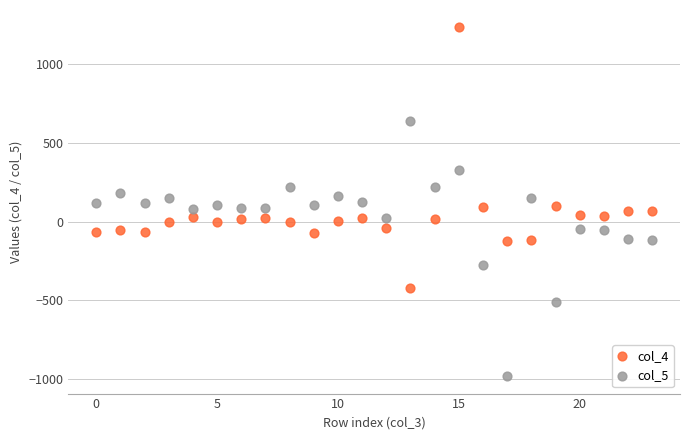

Which series contains the lowest Y value?

col_5